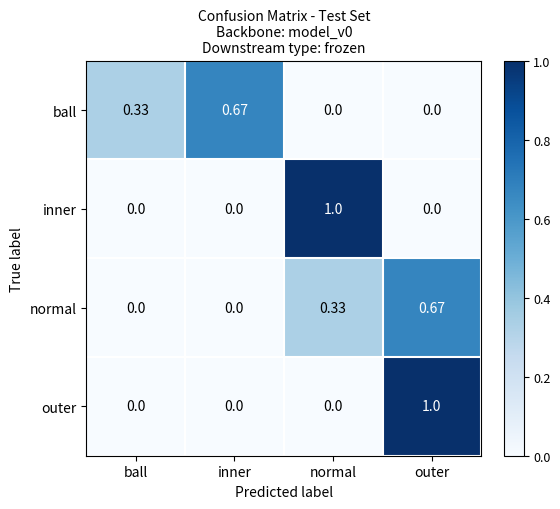

What is the maximum value shown in the chart?

1.0